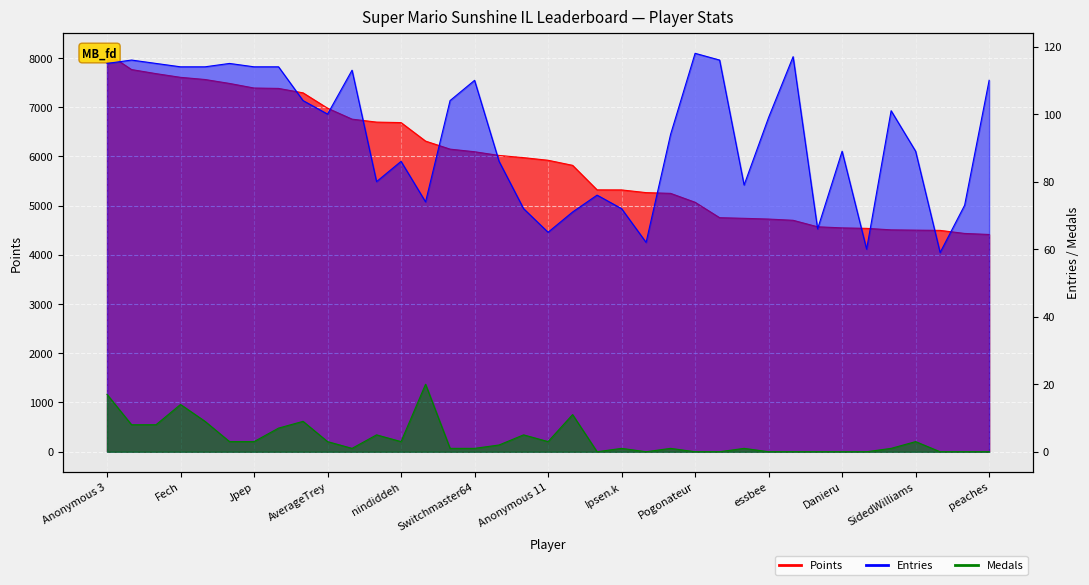

Count the number of categories in the chart.

37